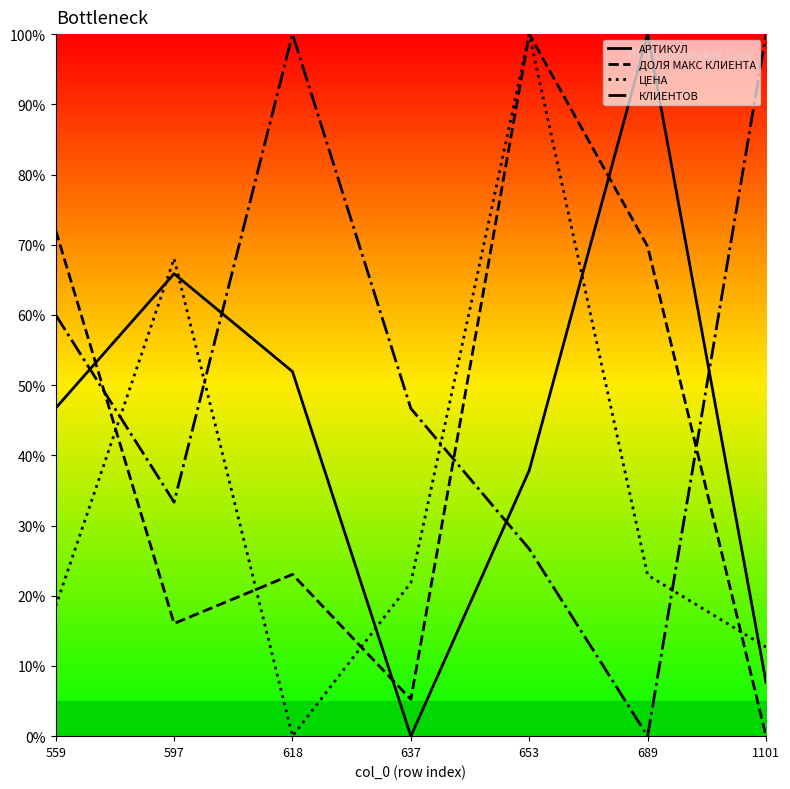

Does the chart display data point markers on the line(s)?

No